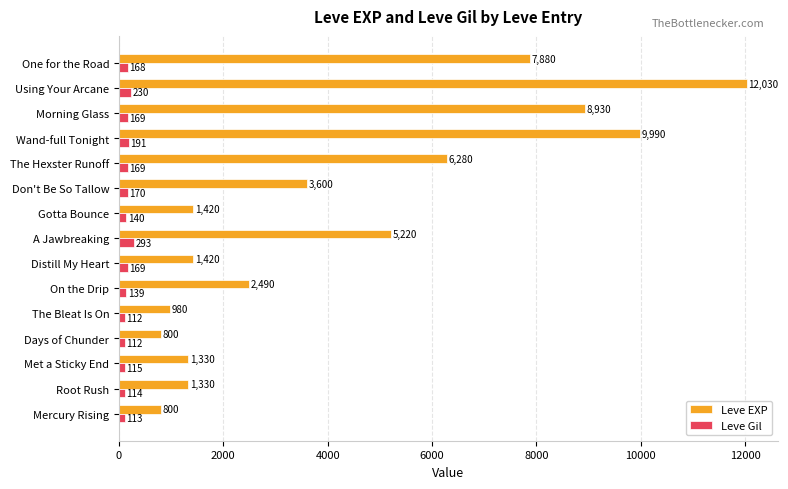

The value of Leve EXP at Root Rush is 680. True or false?

False